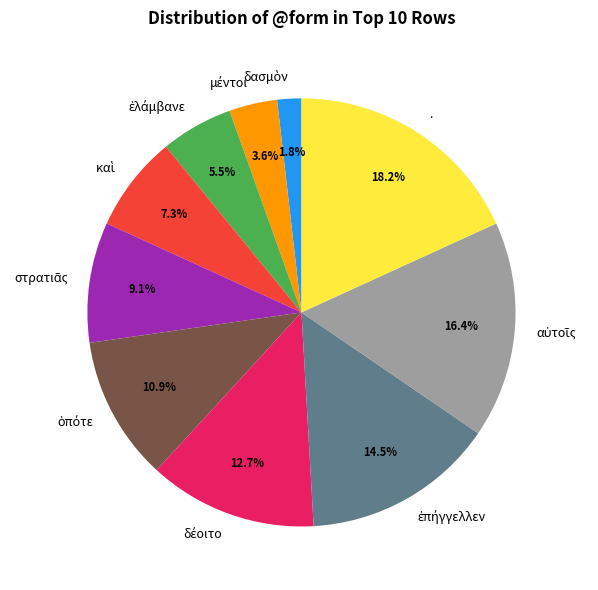

Which category has the biggest portion of the pie?

.